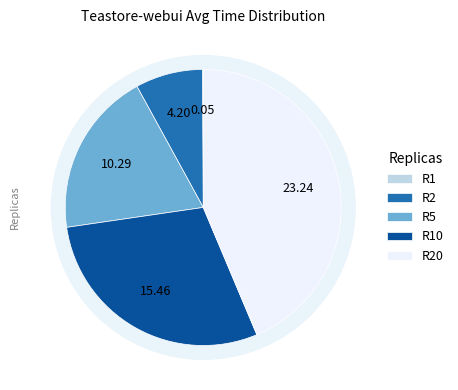

What is the smallest slice in the pie chart?

R1